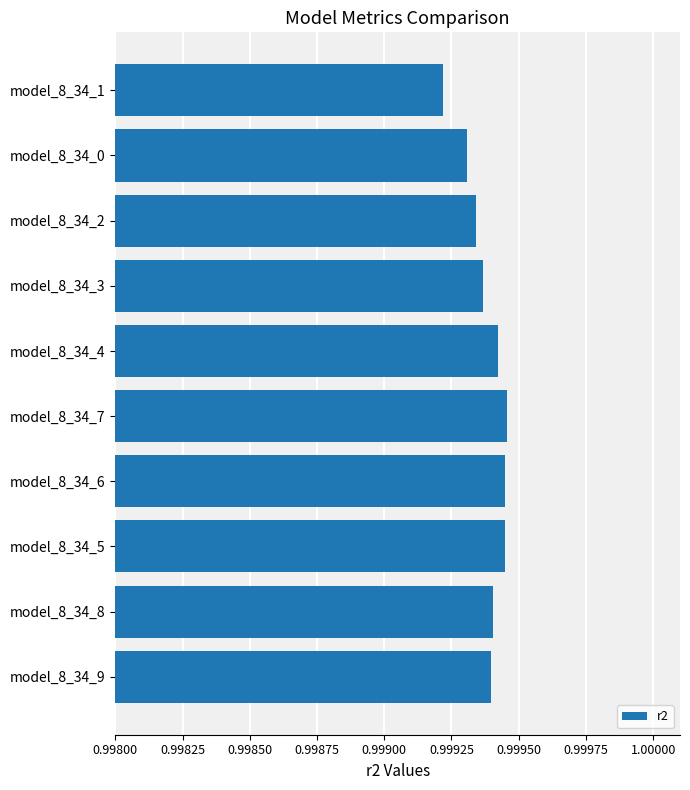

How many values are between 0 and 1?

10